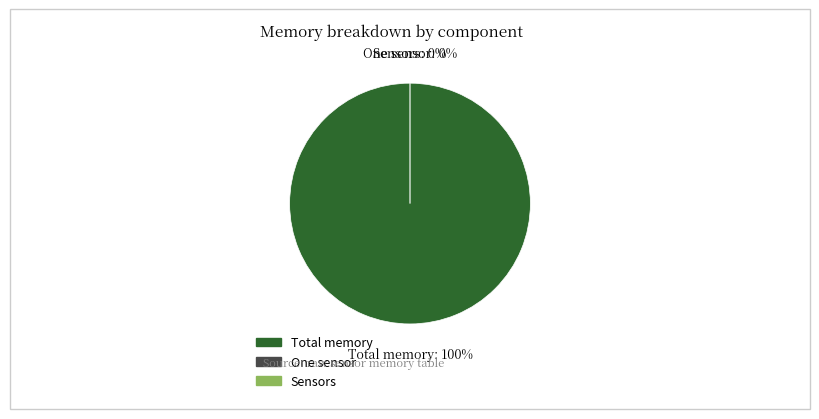

Which has a higher value, Total memory or Sensors?

Total memory